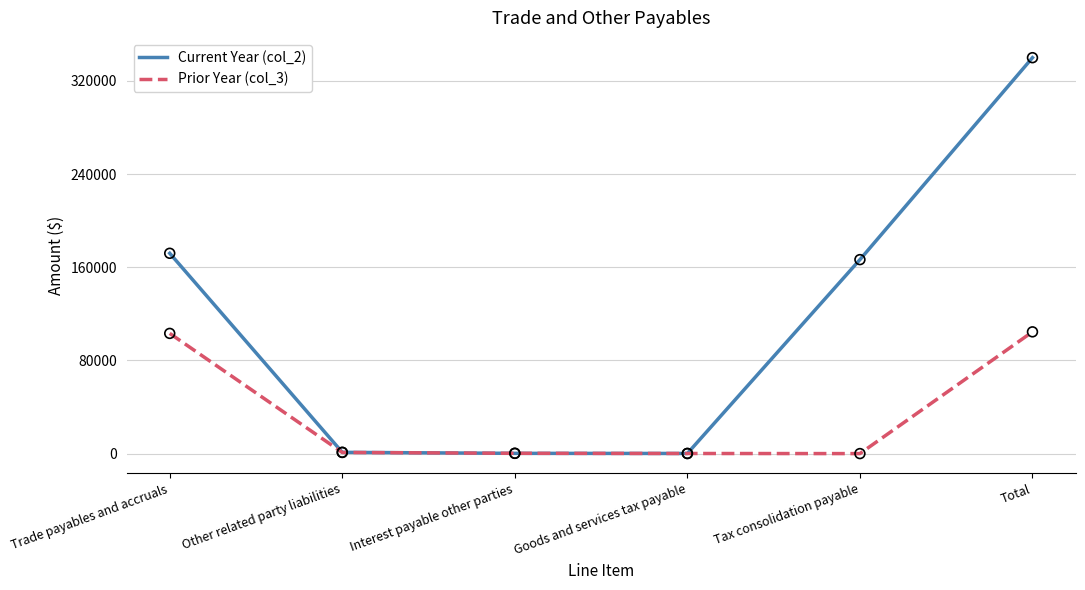

At which category is the sum across all series the highest?

Total